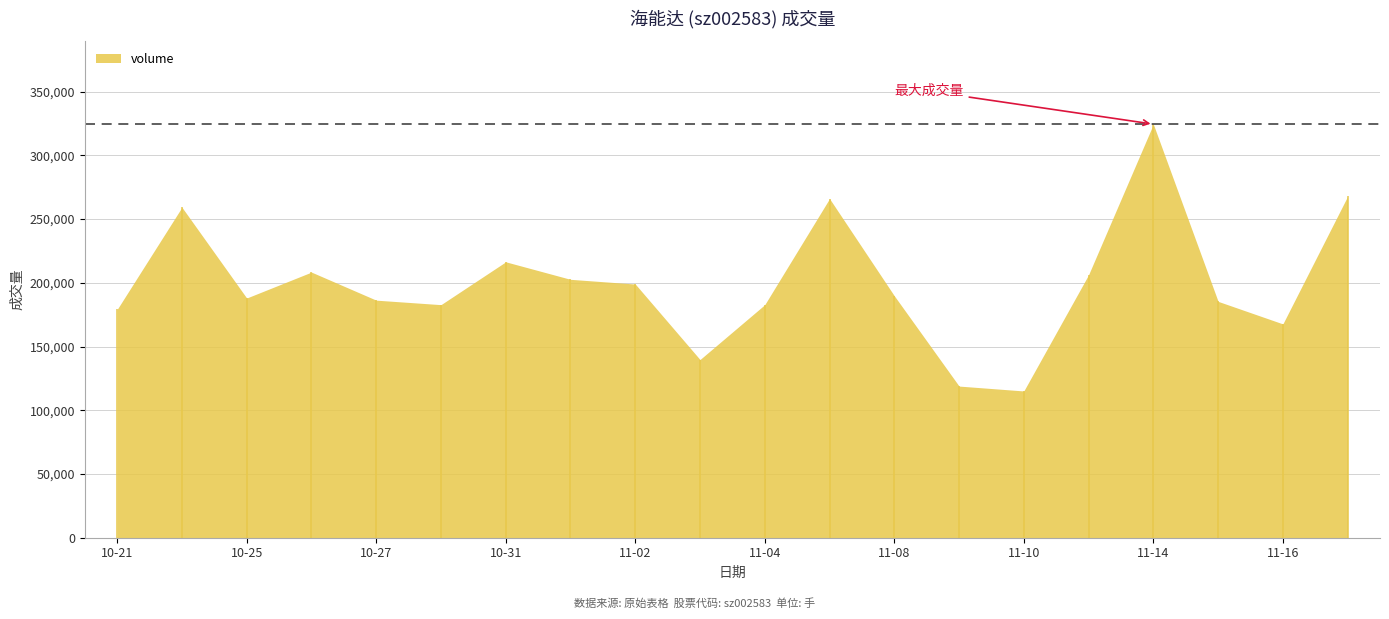

At which category does the data reach its first local peak?

2022-10-24